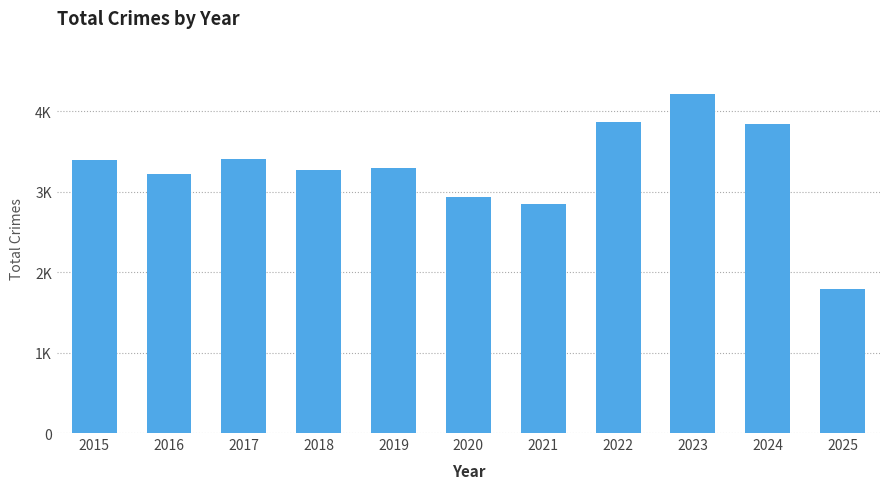

Between 2021 and 2019, which is larger?

2019